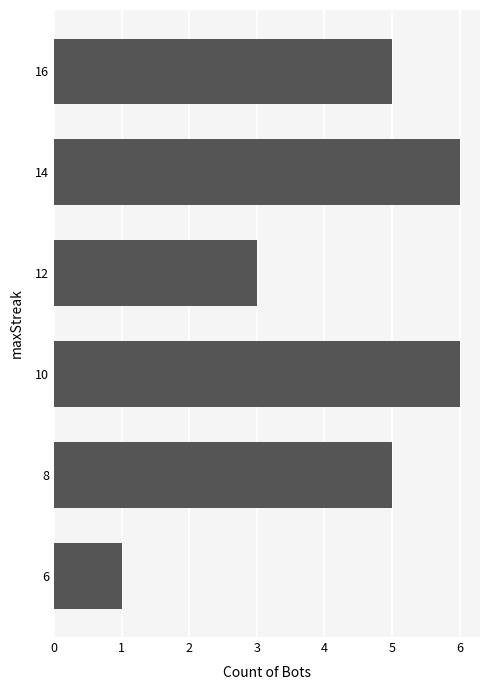

True or false: the data shows 1 at 6.

True